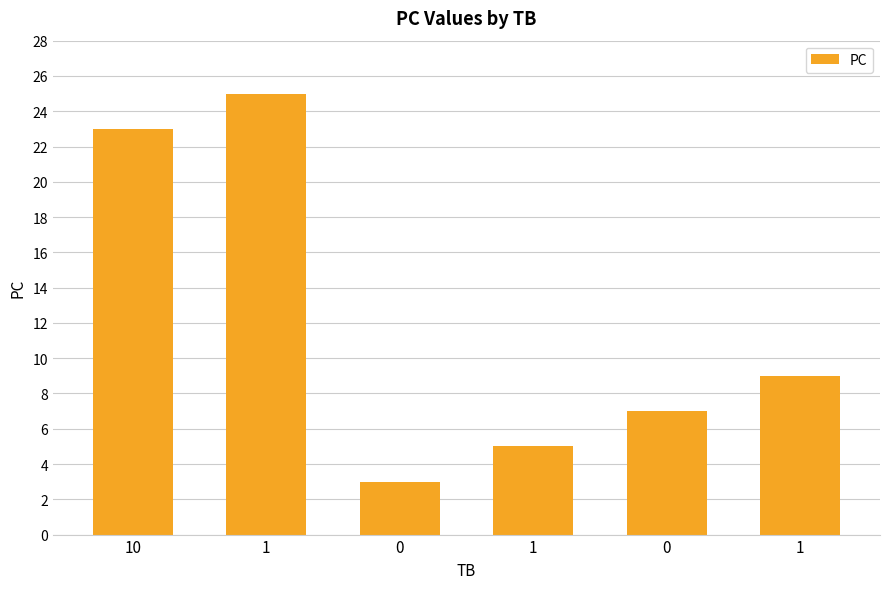

Rank the categories by value from highest to lowest.

1, 10, 1, 0, 1, 0